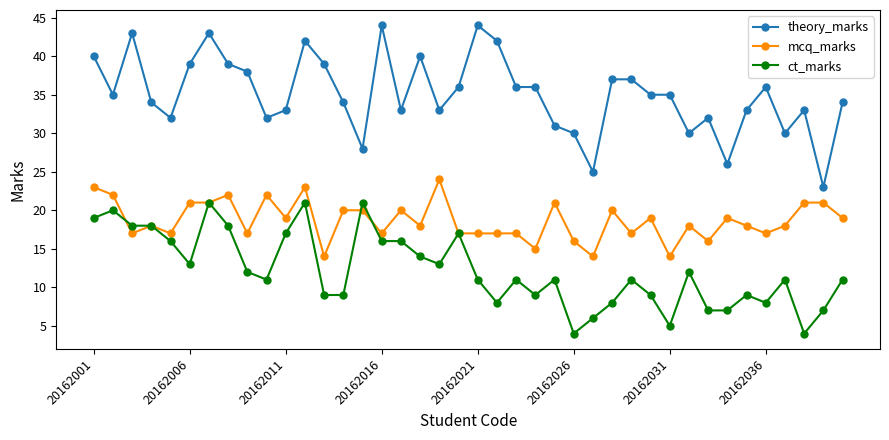

Which series has the largest total across all categories?

theory_marks